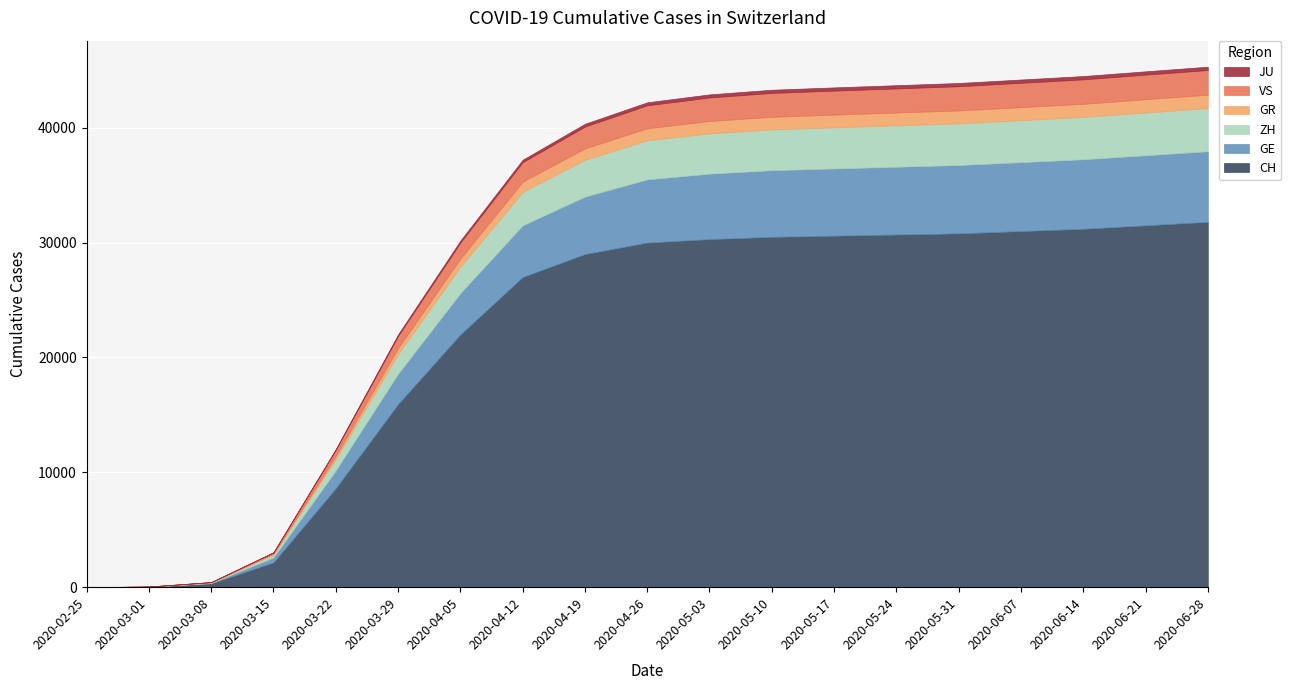

Rank the categories by GE value from lowest to highest.

2020-02-25, 2020-03-01, 2020-03-08, 2020-03-15, 2020-03-22, 2020-03-29, 2020-04-05, 2020-04-12, 2020-04-19, 2020-04-26, 2020-05-03, 2020-05-10, 2020-05-17, 2020-05-24, 2020-05-31, 2020-06-07, 2020-06-14, 2020-06-21, 2020-06-28